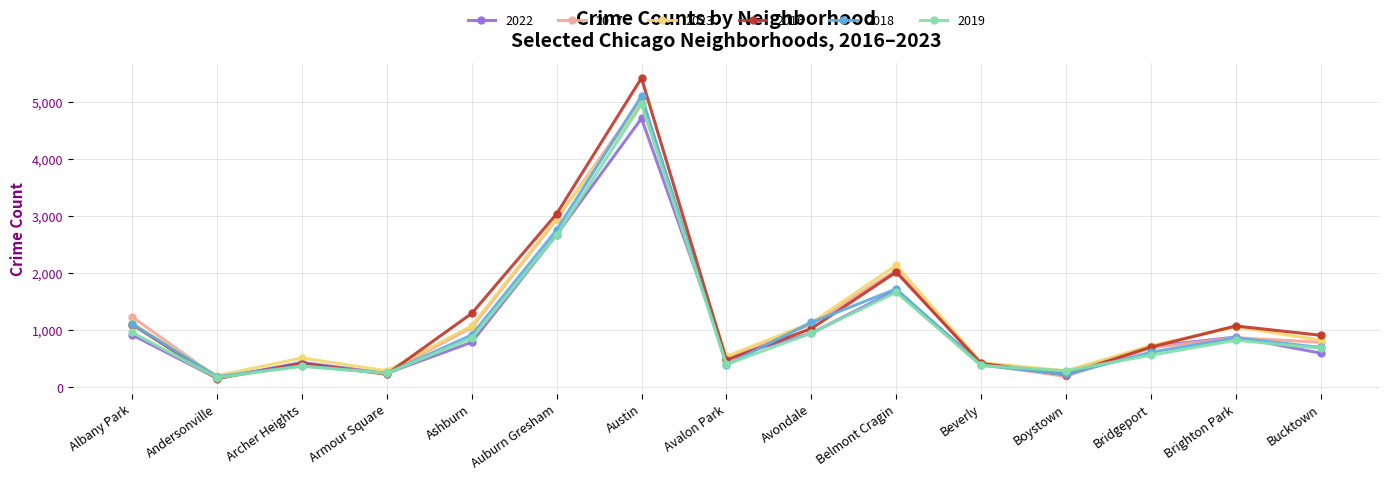

What is the difference between the maximum and second lowest values in the 2018 series?

4887